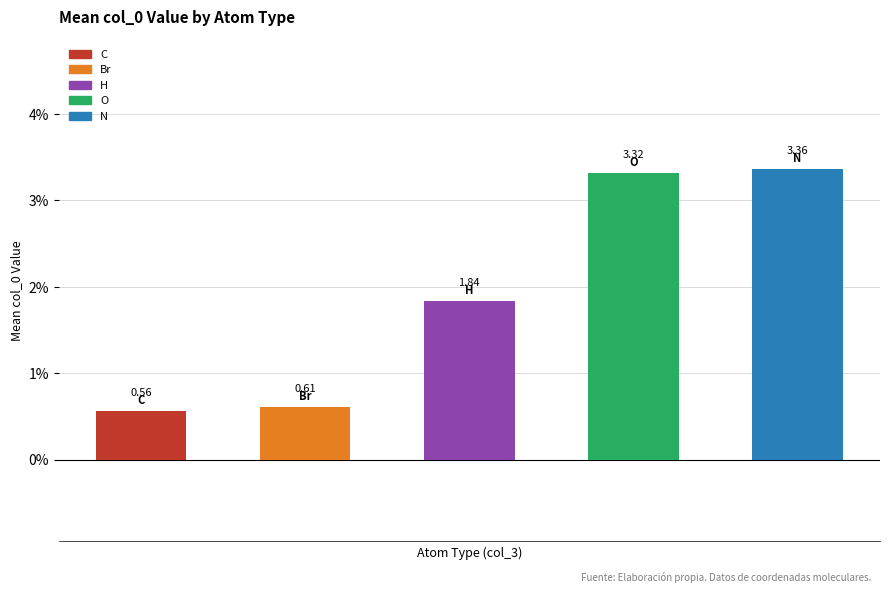

What is the average value?

1.9